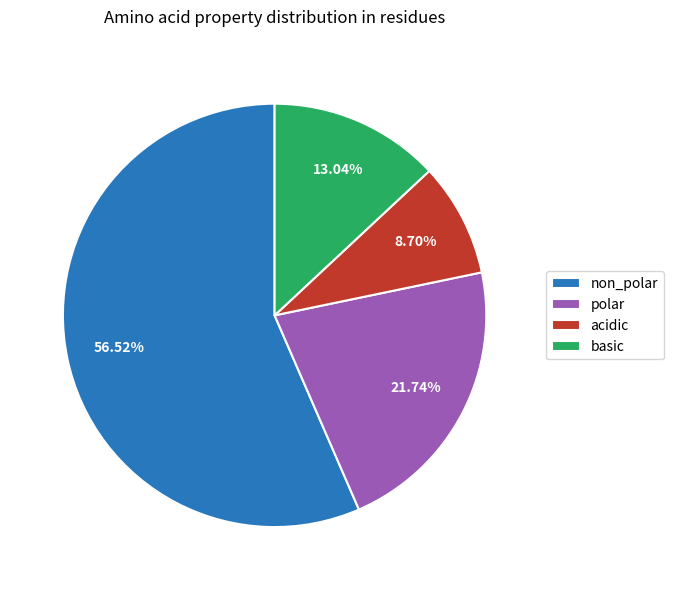

Does any single category account for the majority?

Yes